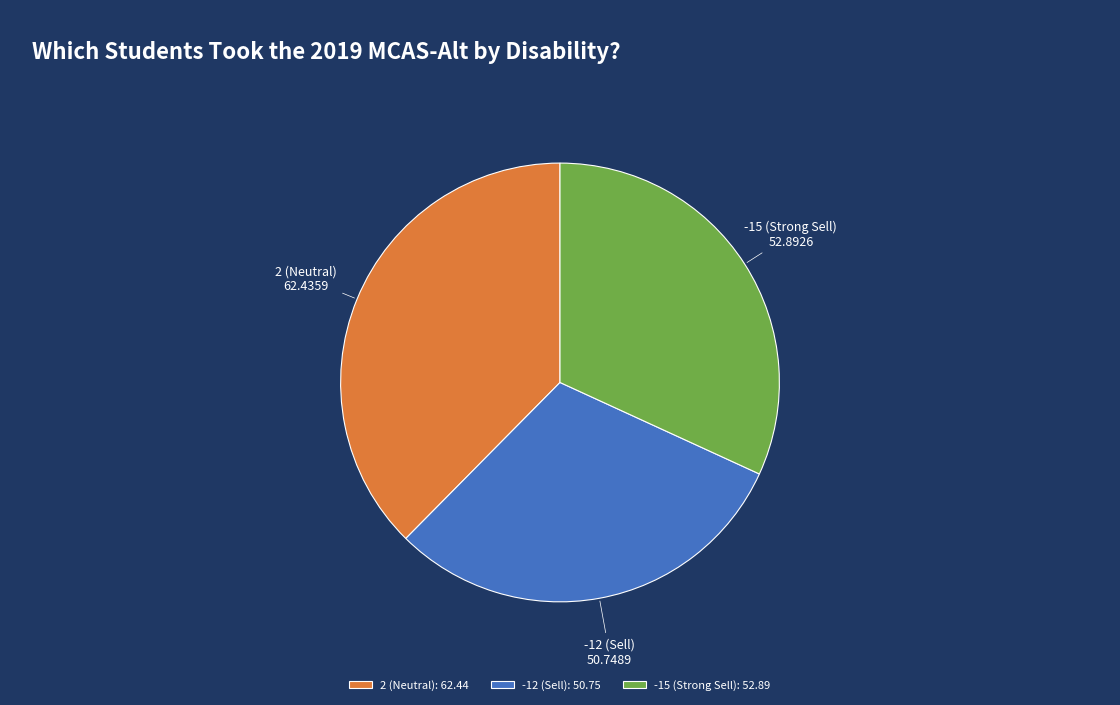

Is there any slice that represents more than half of the pie?

No